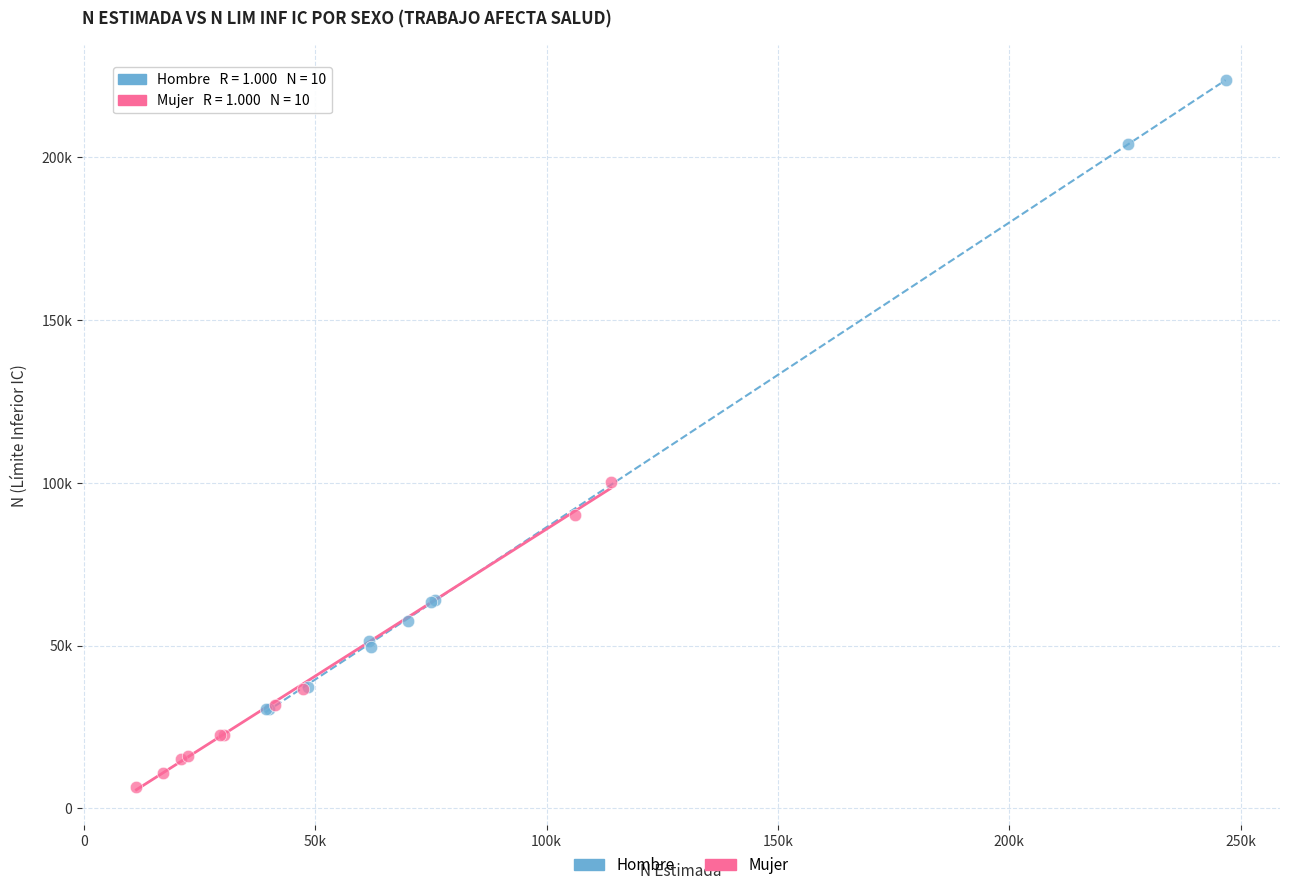

Which series has the largest Y range (max minus min)?

Hombre